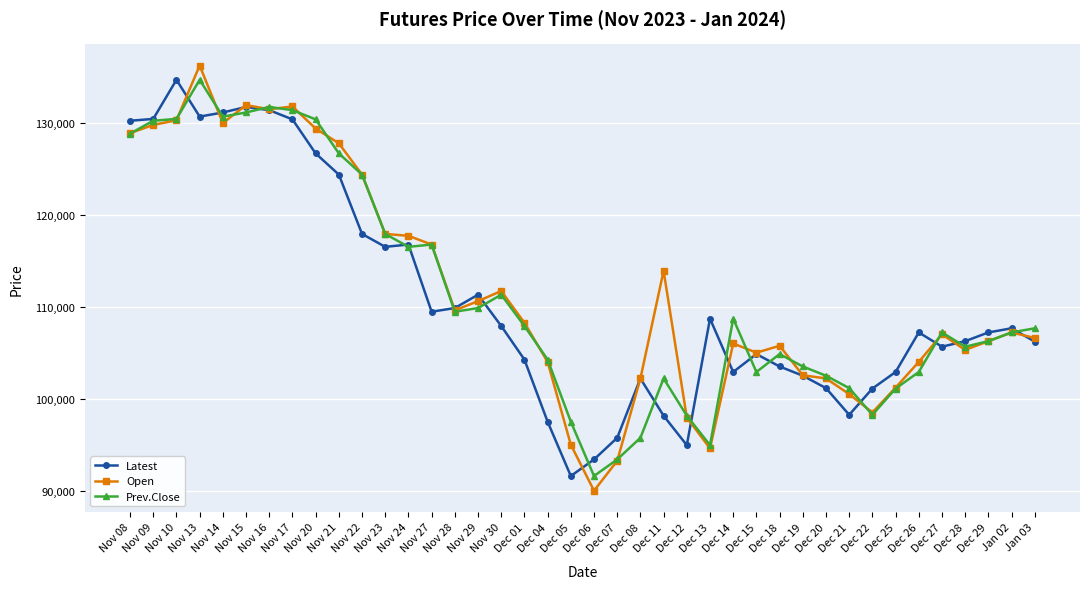

At which label is Prev.Close closest to 113125?

Nov 30